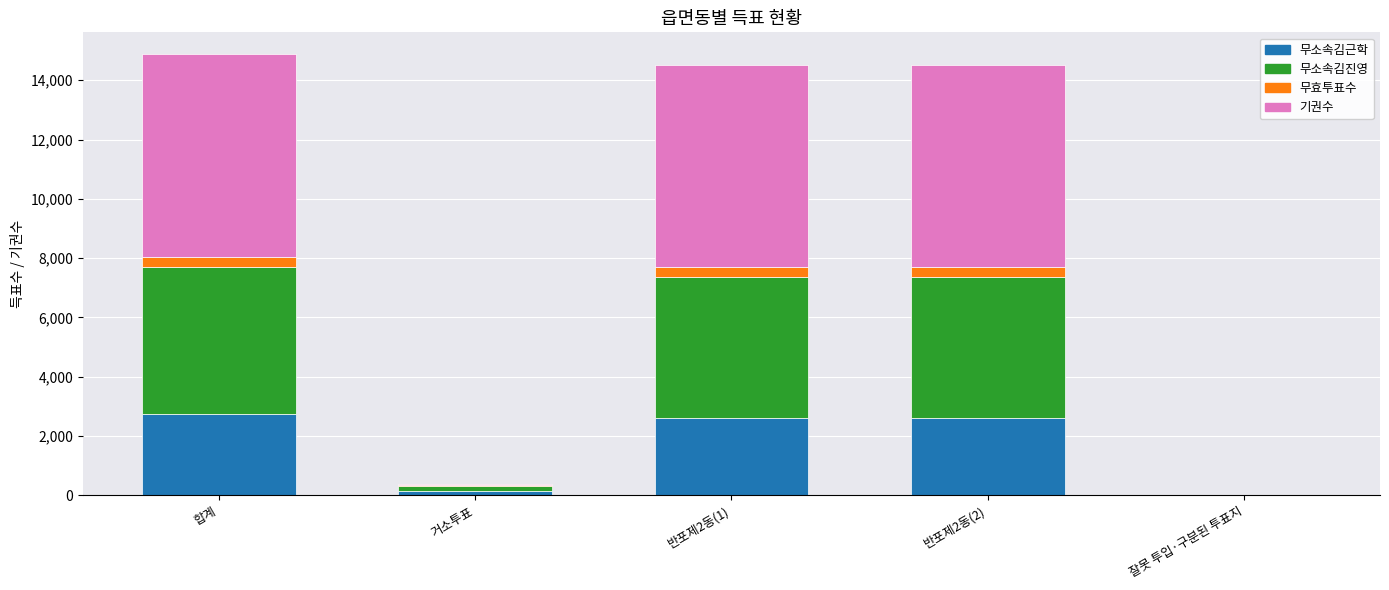

The 무소속김근학 series shows 4283 at 합계. True or false?

False